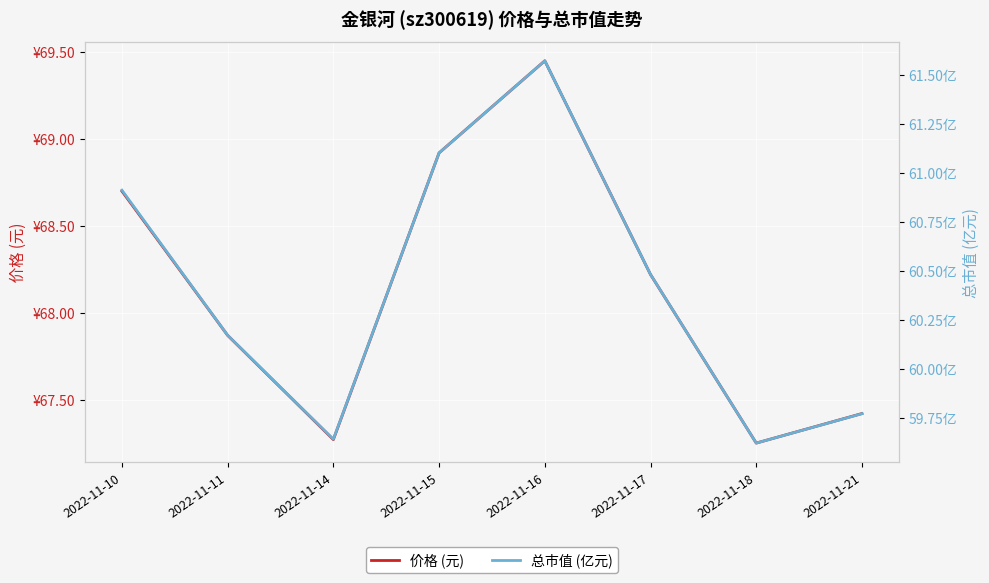

True or false: 总市值 (亿元) and 价格 (元) intersect in this chart.

False